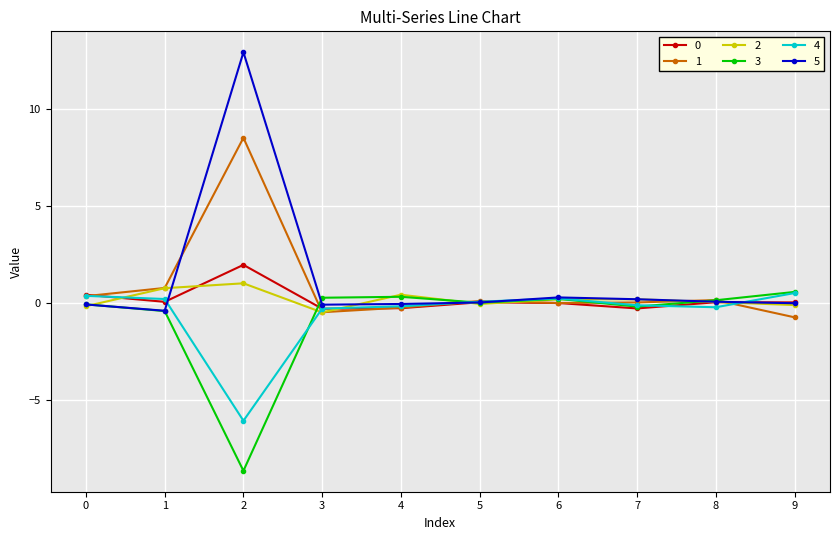

What is the minimum value for 2?

-0.5